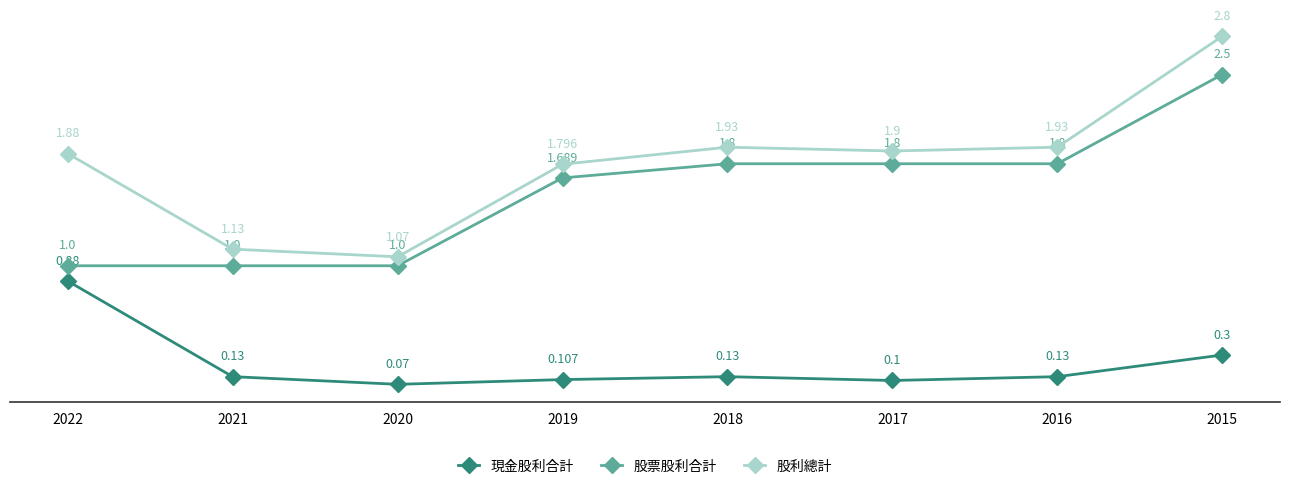

Which series has the largest total across all categories?

股利總計